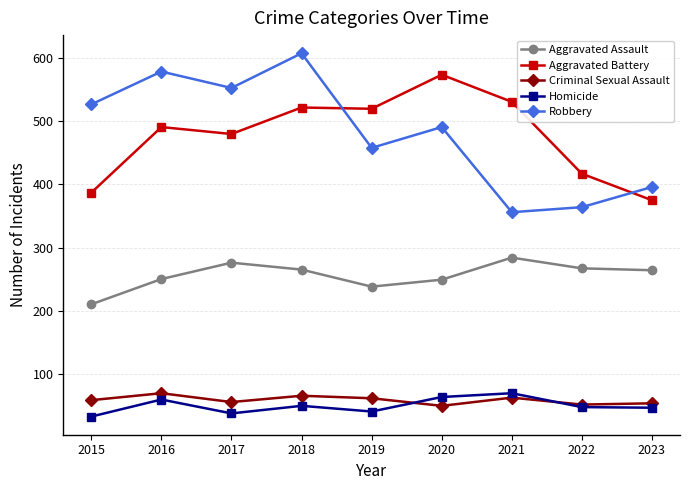

At which category does Homicide reach its first local peak?

2016